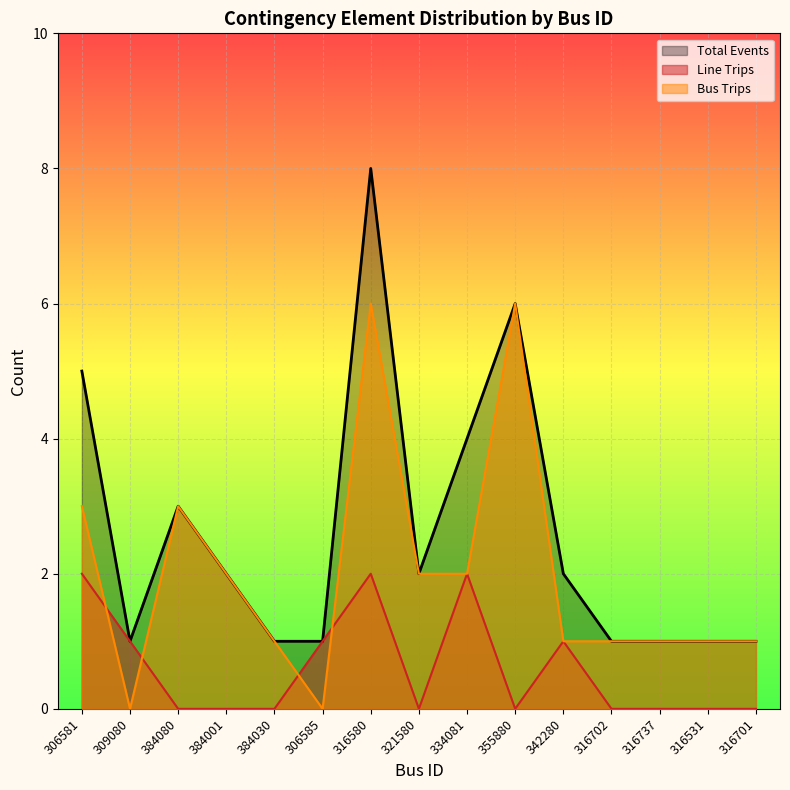

What is the total value across all series at 306585?

2